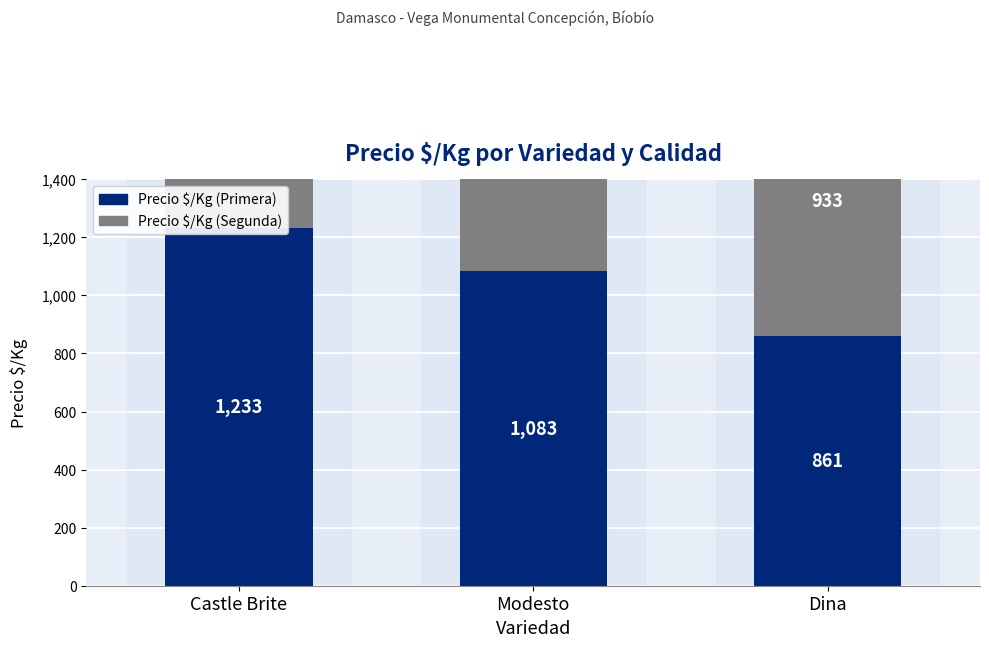

What position from the right is Modesto?

2